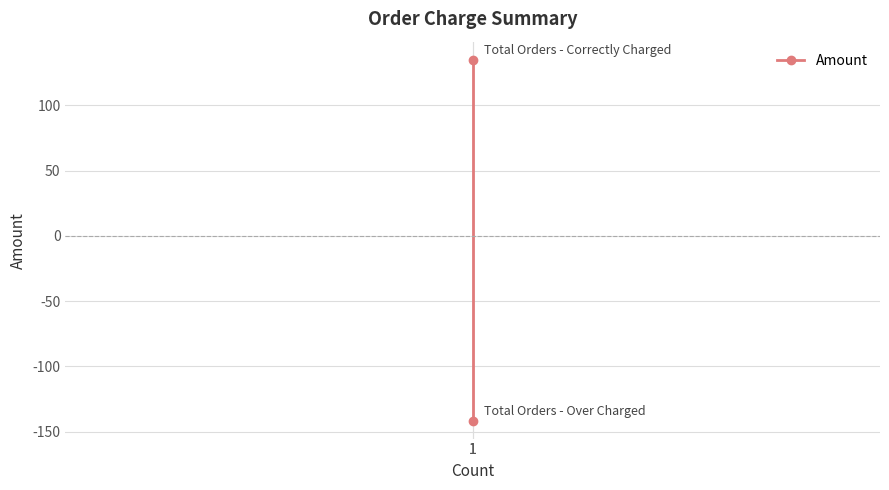

What is the approximate value at 1?

135.0